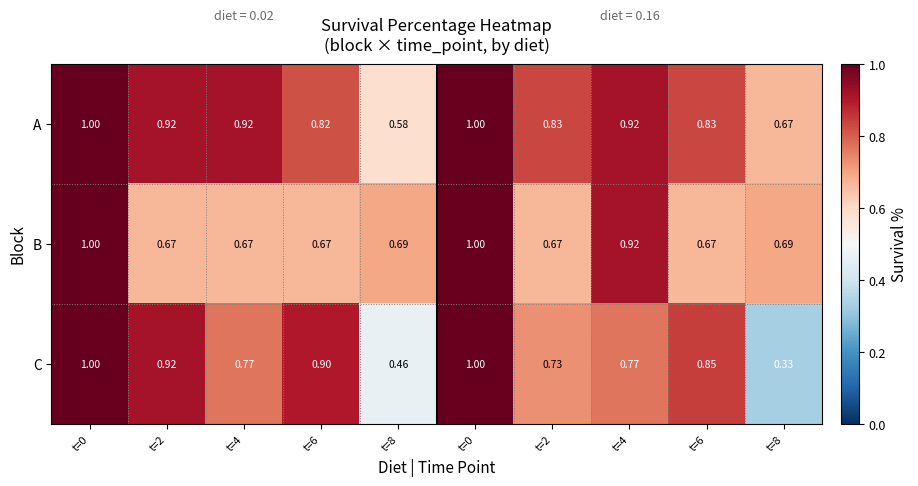

Between t=6 and t=4, which is larger?

t=4